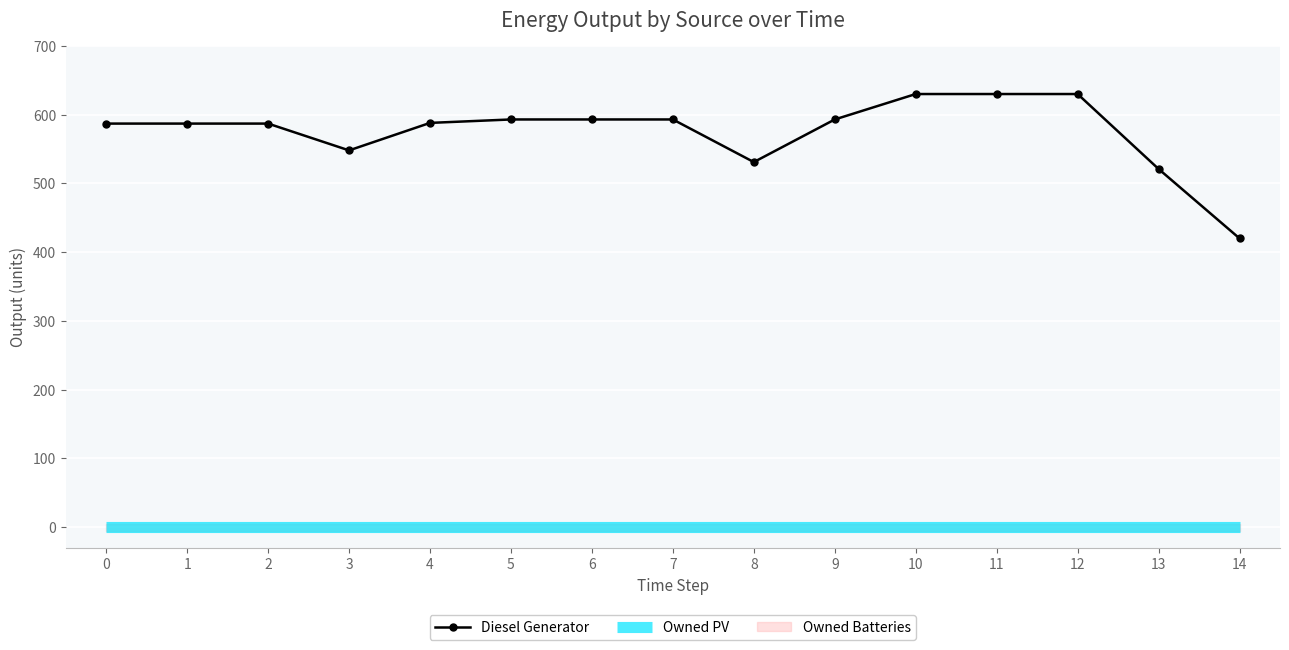

What is the difference between the second highest and second lowest values in the Diesel Generator series?

109